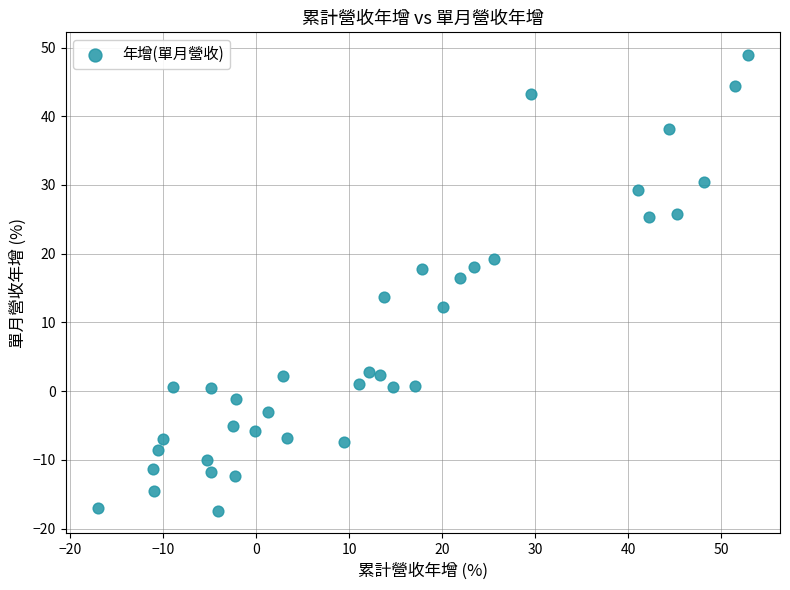

What is the range of X values (max minus min)?

69.8